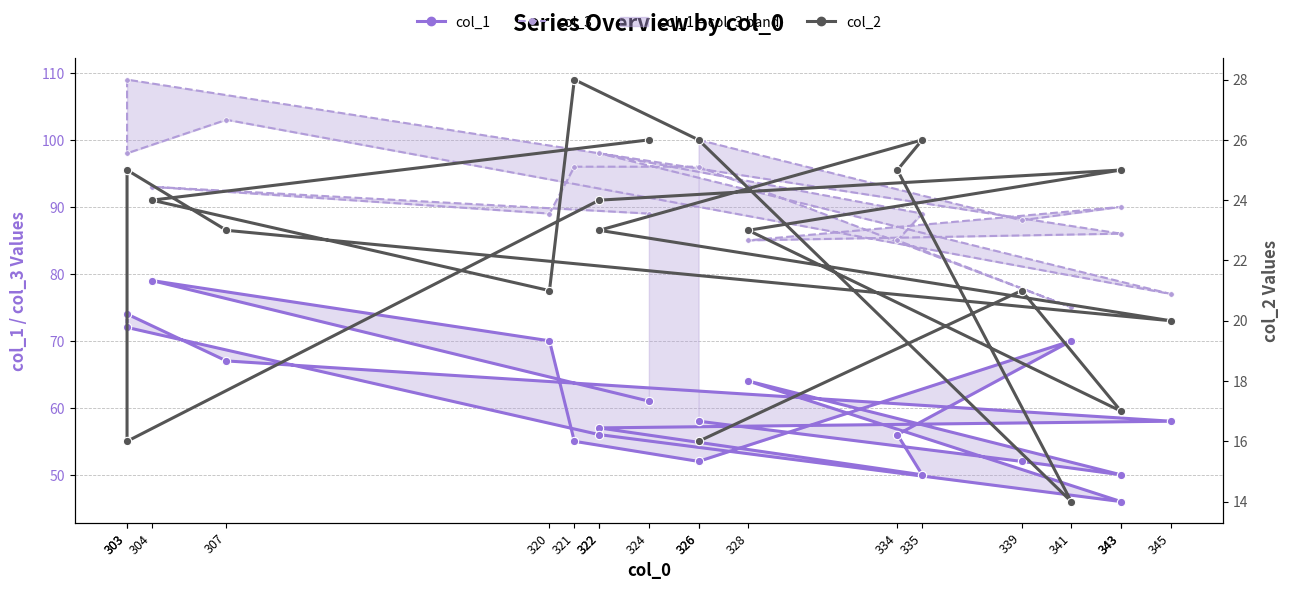

What is the sum of the col_3 values at 328 and 343?

175